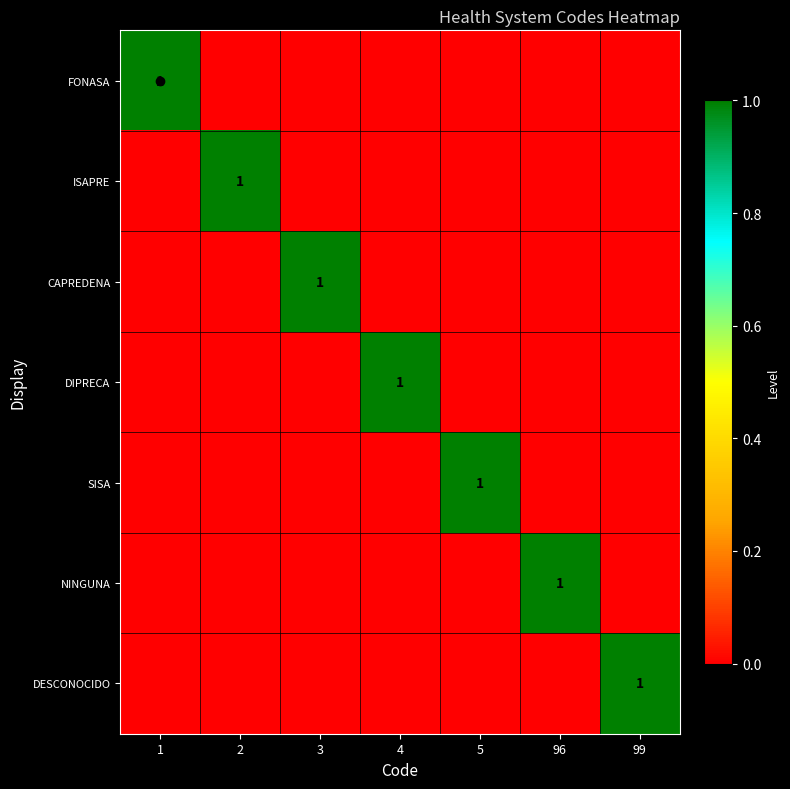

The value of ISAPRE at 4 is 0. True or false?

True